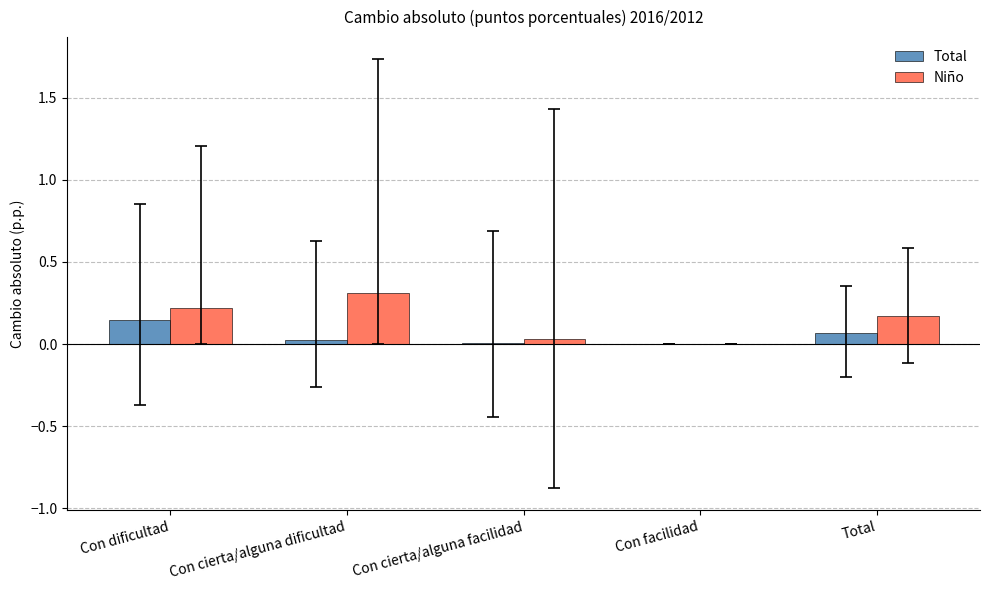

Which label corresponds to the largest value in the chart?

Con cierta/alguna dificultad